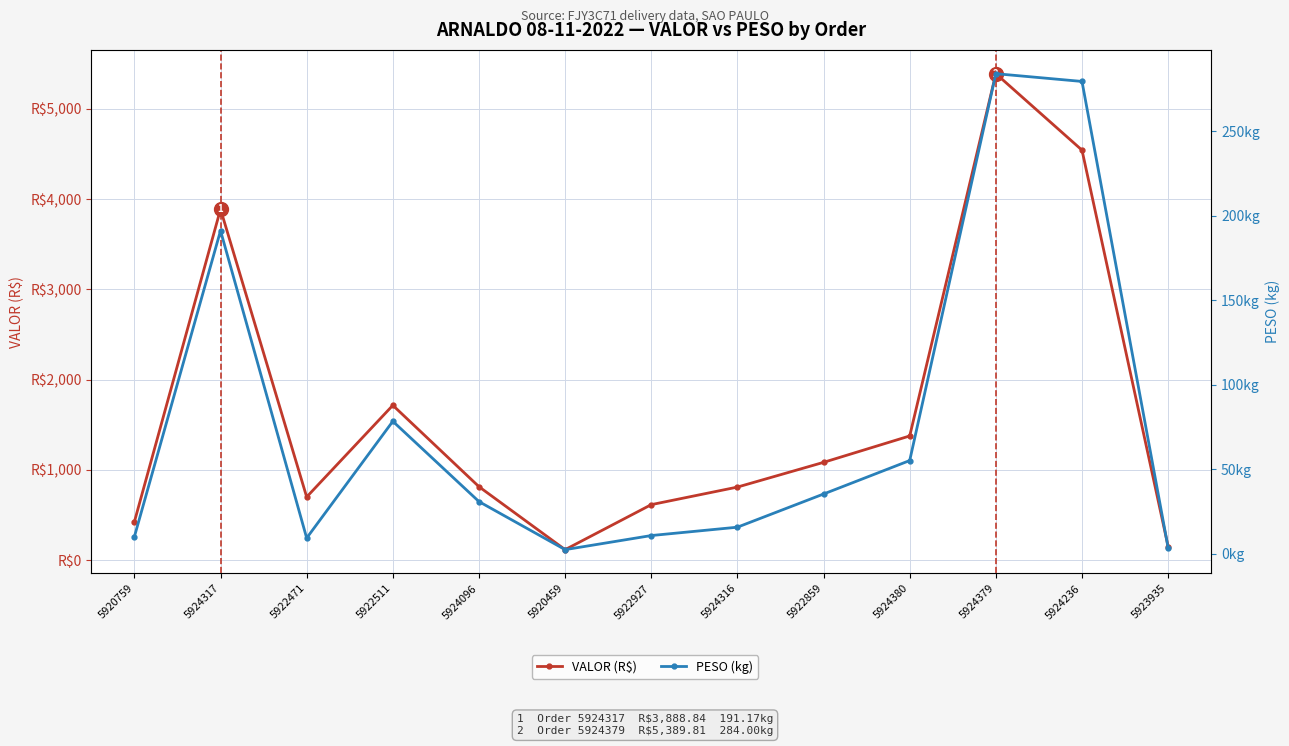

Reading left to right, list all the values displayed in this chart.

VALOR (R$): 5920759=425.0	5924317=3888.8	5922471=700.5	5922511=1715.9	5924096=814.3	5920459=116.8	5922927=615.3	5924316=810.0	5922859=1083.9	5924380=1376.3	5924379=5389.8	5924236=4542.6	5923935=151.1
PESO (kg): 5920759=10.2	5924317=191.2	5922471=9.4	5922511=78.5	5924096=31.0	5920459=2.6	5922927=10.9	5924316=15.8	5922859=35.5	5924380=55.2	5924379=284.0	5924236=279.4	5923935=3.6